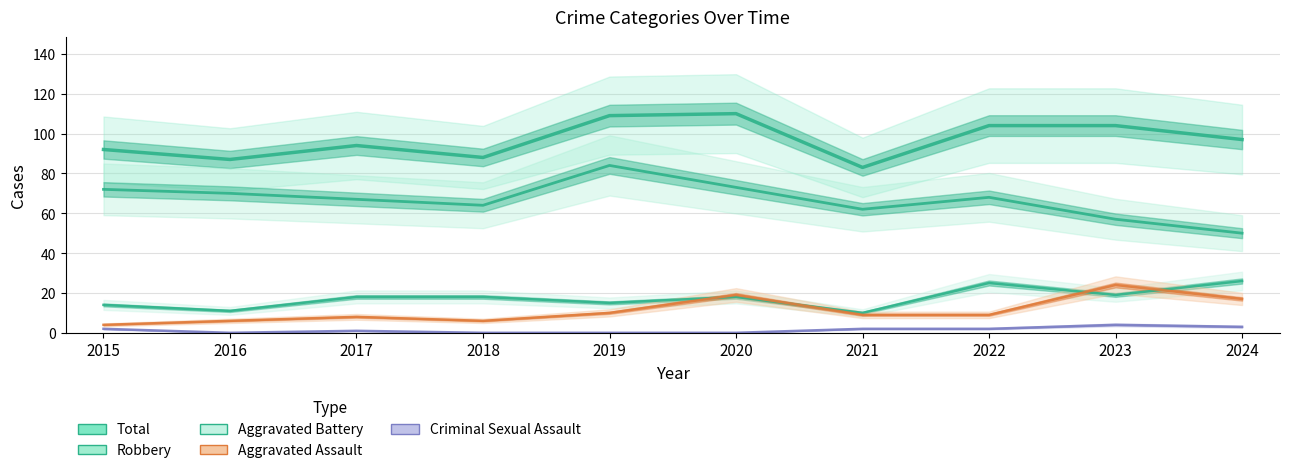

How many data points in Total are above 97?

4